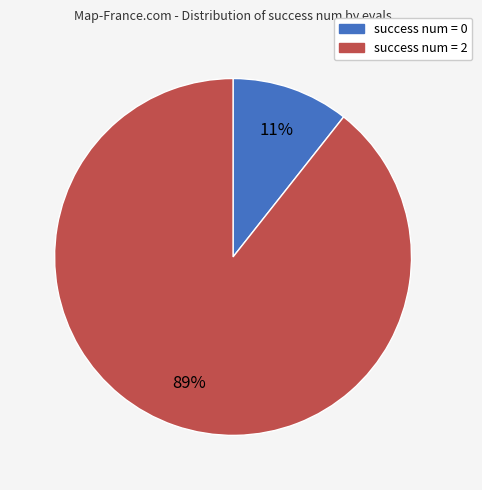

Is there a majority slice in this chart?

Yes